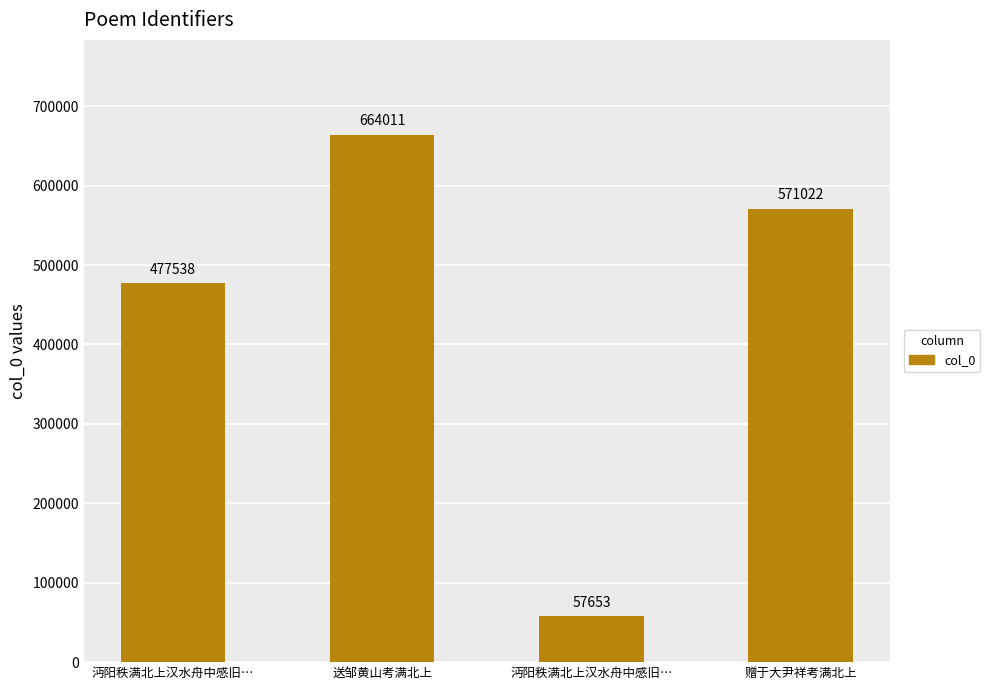

What is the change in value from 沔阳秩满北上汉水舟中感旧… to 赠于大尹祥考满北上?

+93484